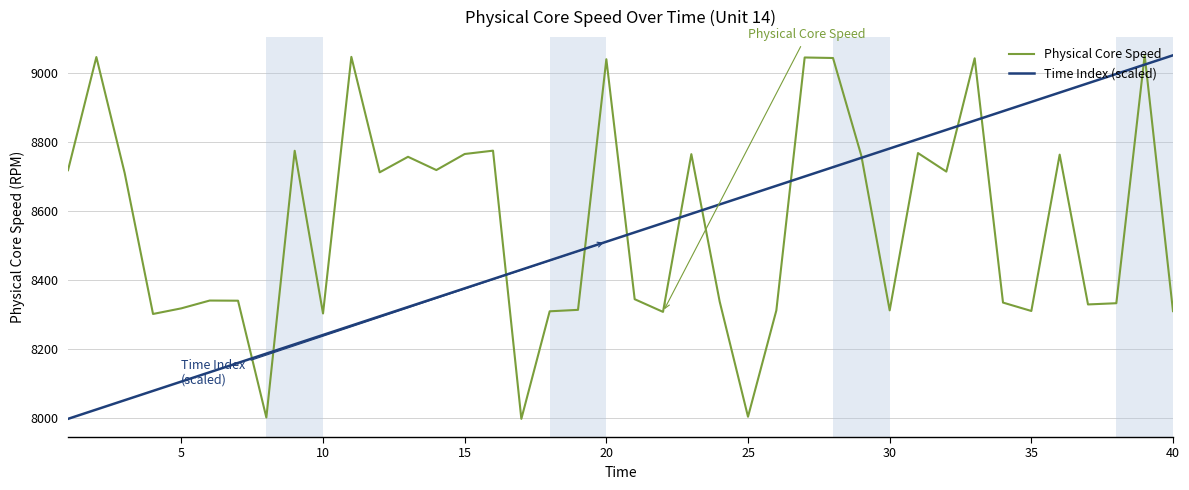

What is the greatest value displayed?

9050.9